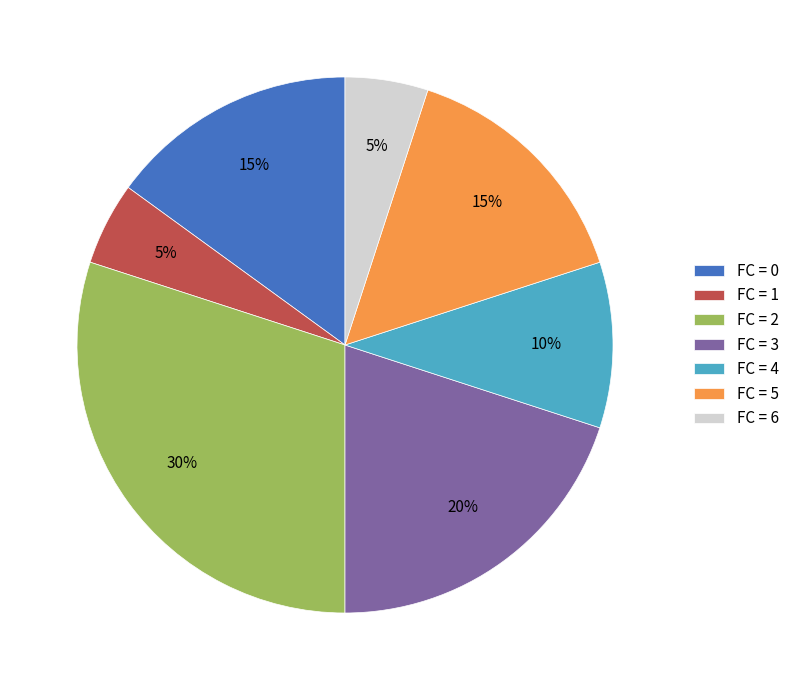

To the nearest percent, what portion does FC = 2 represent?

30%